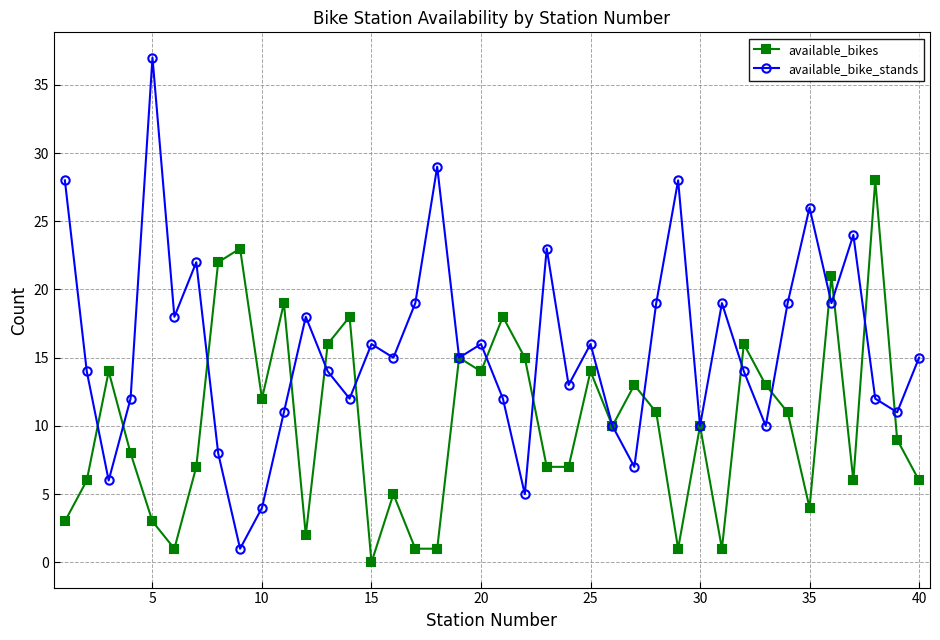

Rank the series by their maximum value, from lowest to highest.

available_bikes, available_bike_stands